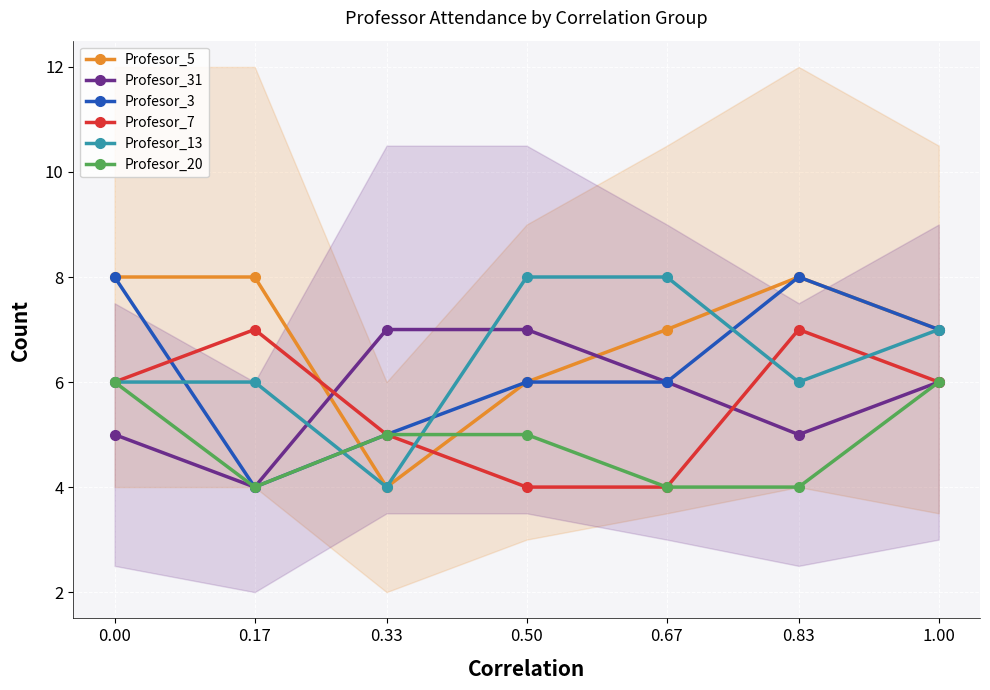

Rank the series by their maximum value, from highest to lowest.

Profesor_5, Profesor_3, Profesor_13, Profesor_31, Profesor_7, Profesor_20